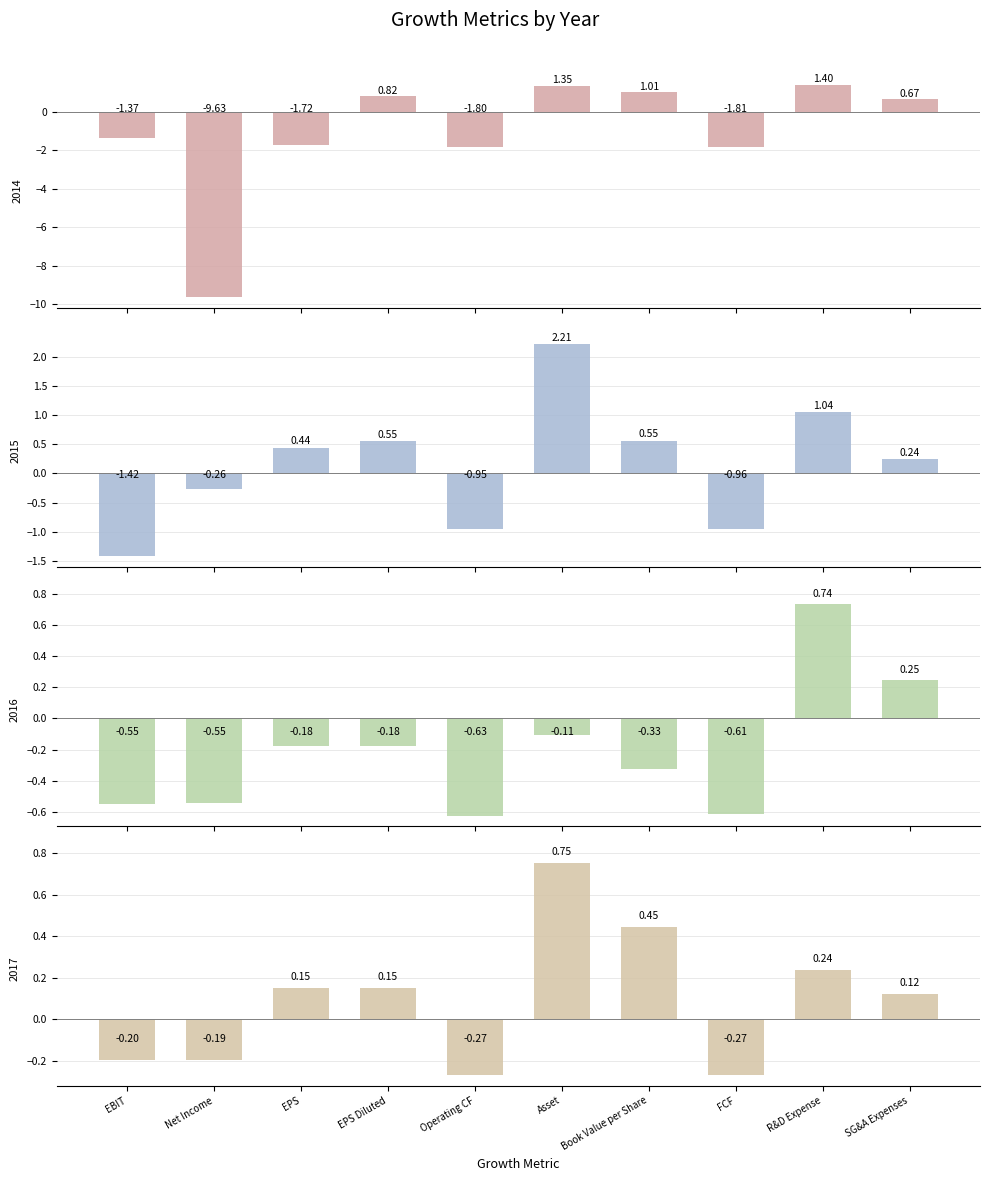

What value does the 2014-12-31 series have at EBIT?

-1.4